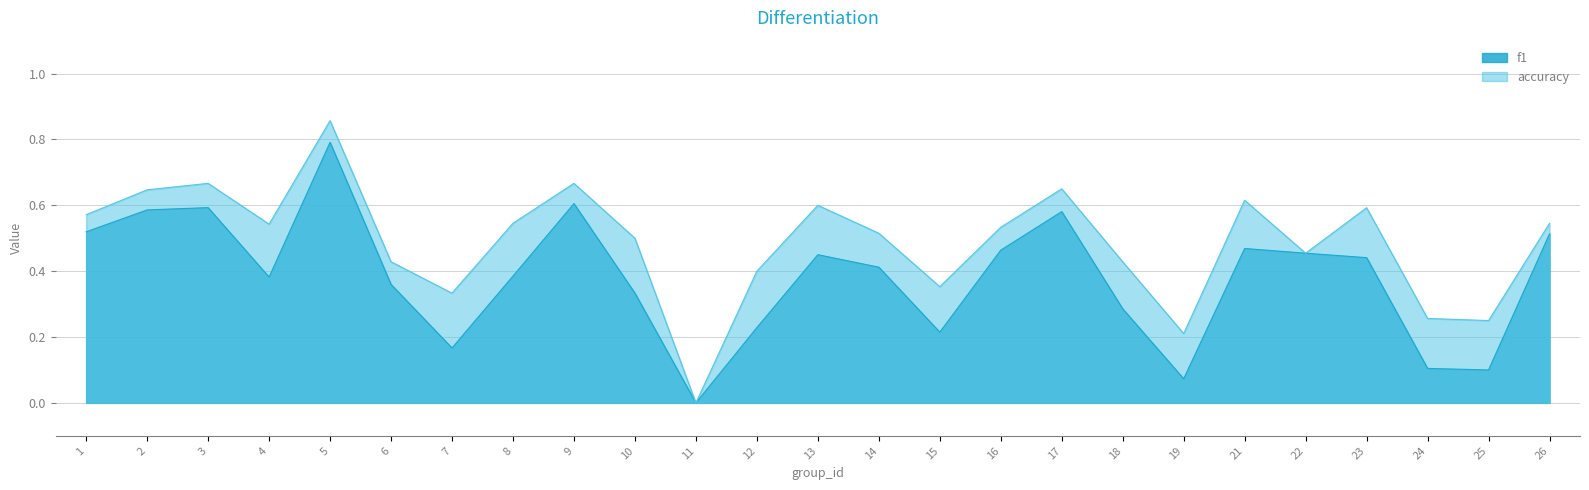

At how many categories does at least one series exceed 0?

24